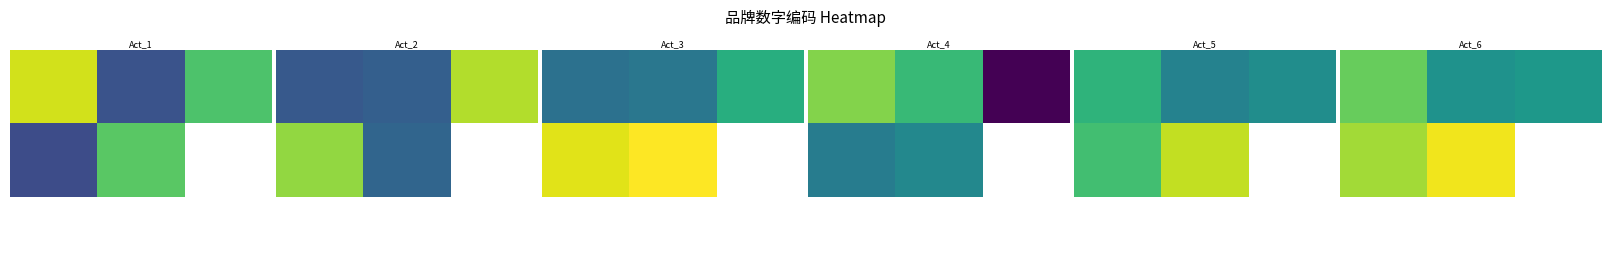

At how many categories does at least one series exceed 135?

2